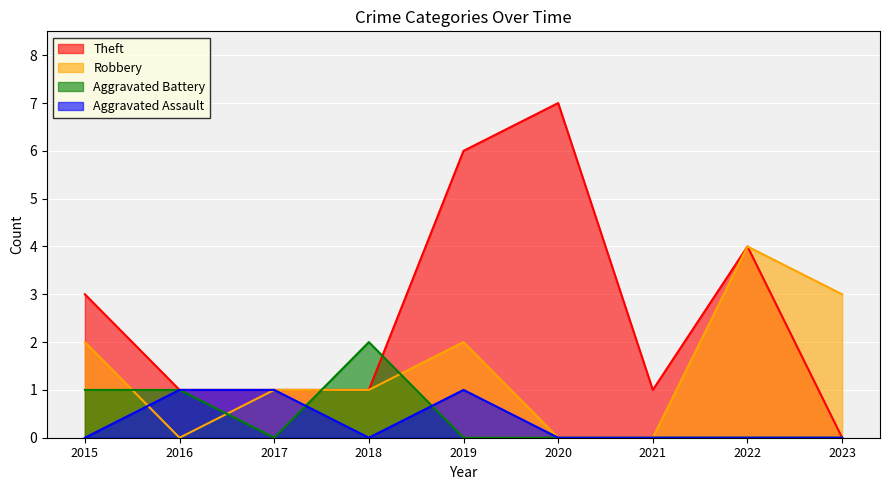

How many data points in Theft are less than 1?

1